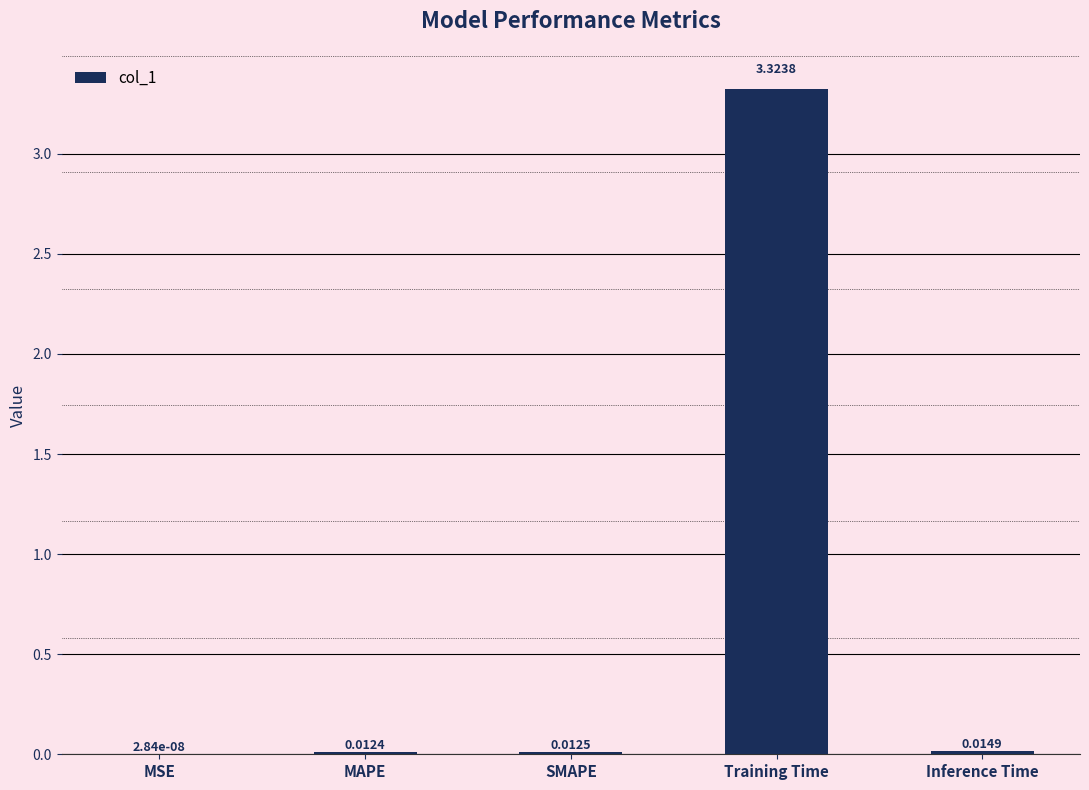

What is the sum of all values?

3.4